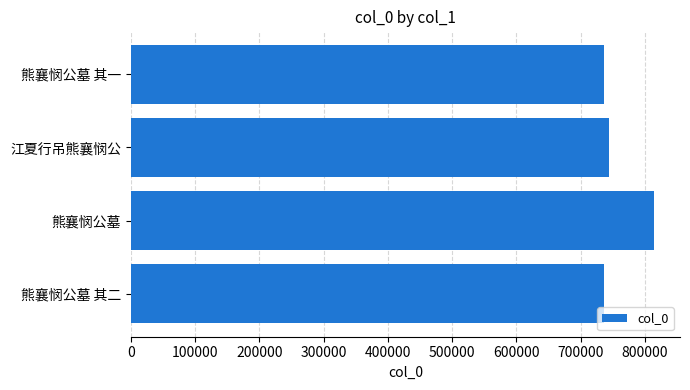

Does the chart contain stacked bars?

No